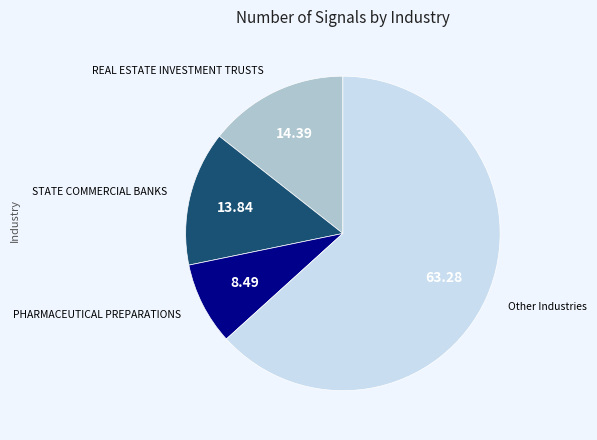

Is there any slice that represents more than half of the pie?

Yes